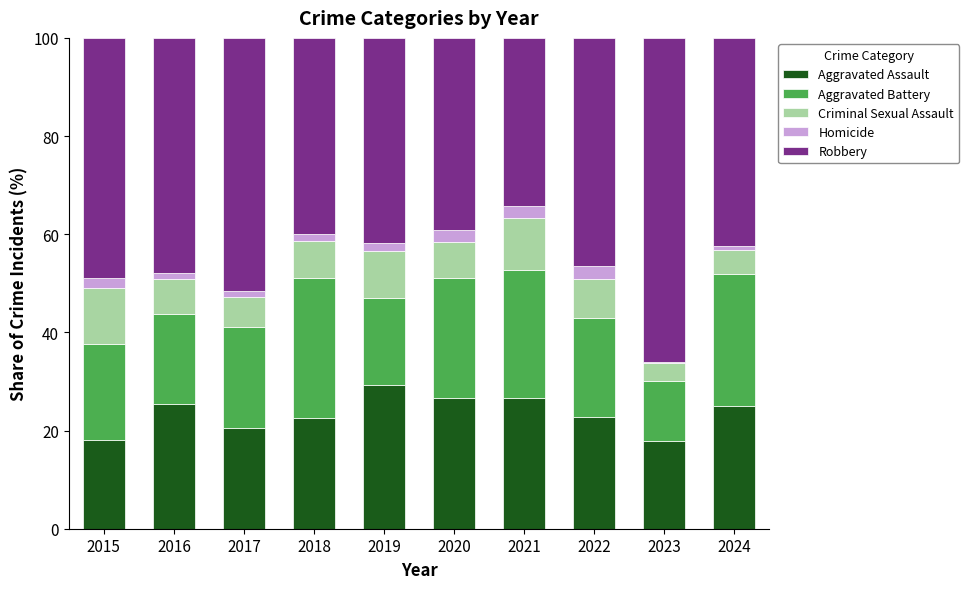

At which label does Aggravated Assault first exceed 25?

2016